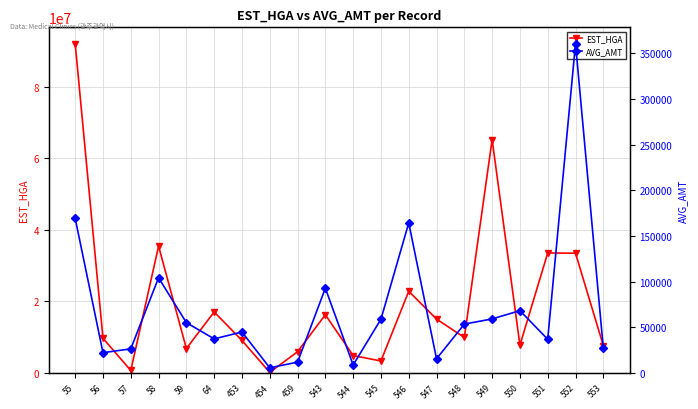

What is the sum of the AVG_AMT values at 64 and 55?

206465